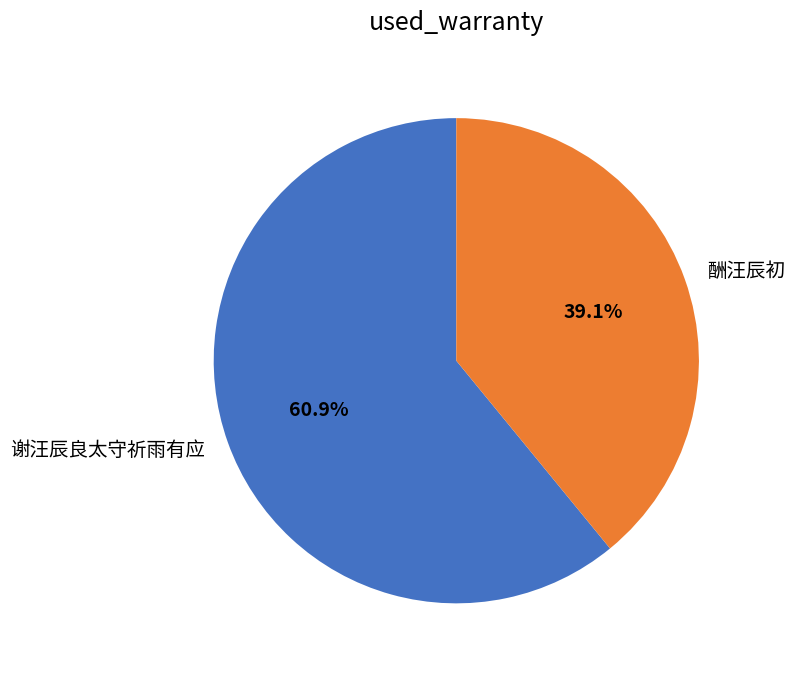

Does 谢汪辰良太守祈雨有应 account for over 50% of the chart?

Yes